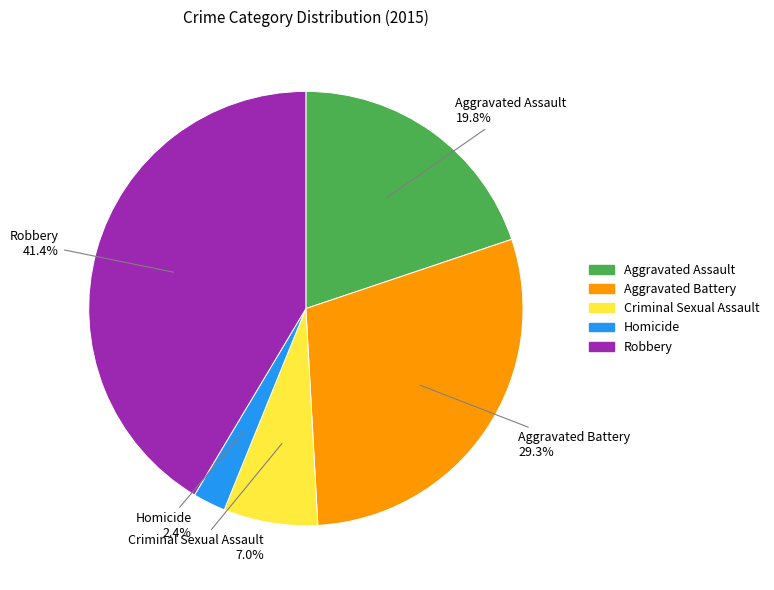

True or false: Criminal Sexual Assault accounts for 1% of the total.

False